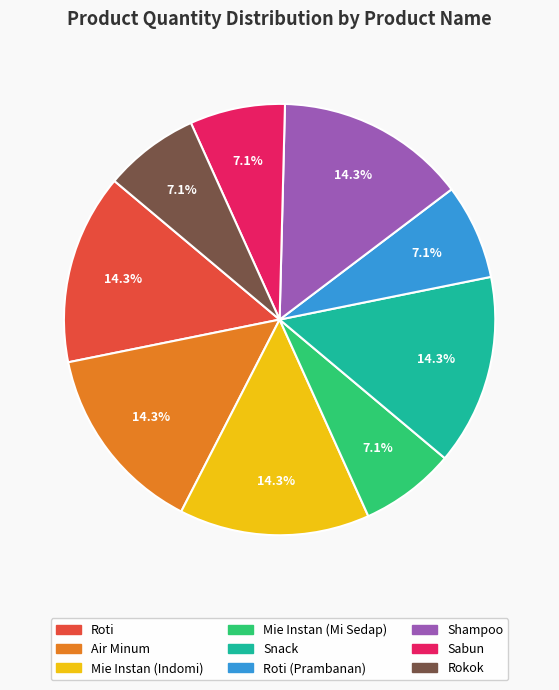

Is it true that Sabun is 1% of the pie?

False